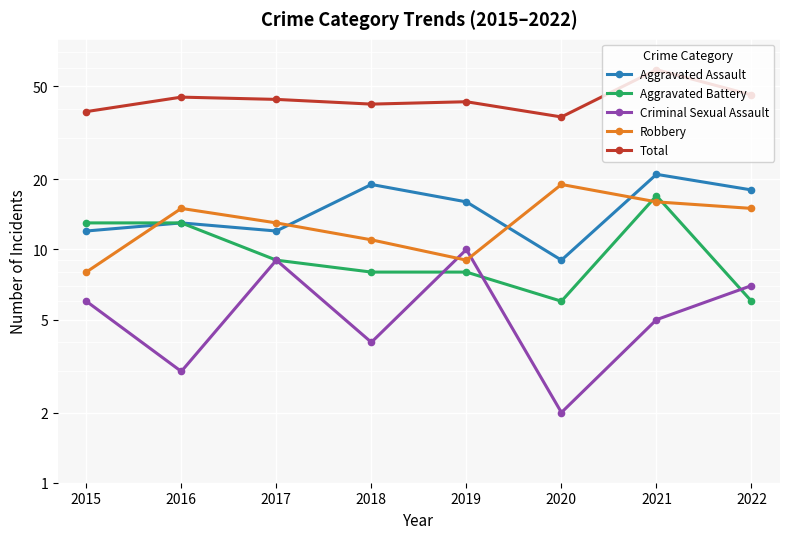

Which series has the largest range (max minus min)?

Total